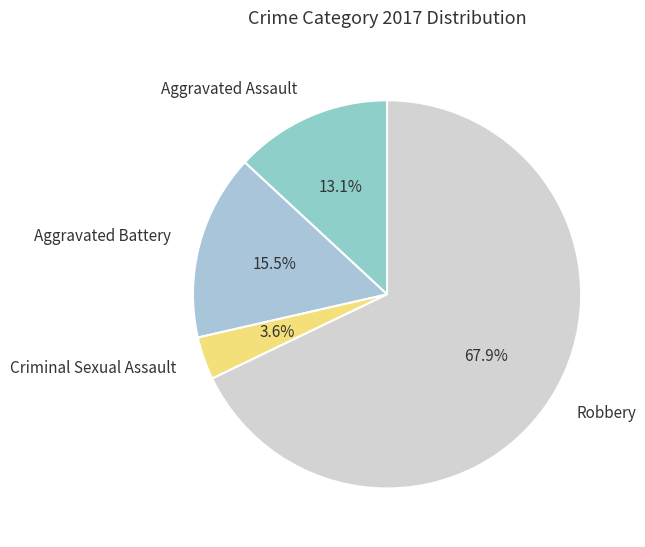

Which category accounts for the majority?

Robbery